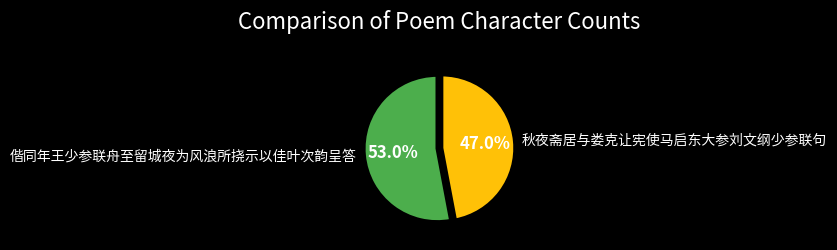

Rank the categories by value from highest to lowest.

偕同年王少参联舟至留城夜为风浪所挠示以佳叶次韵呈答, 秋夜斋居与娄克让宪使马启东大参刘文纲少参联句